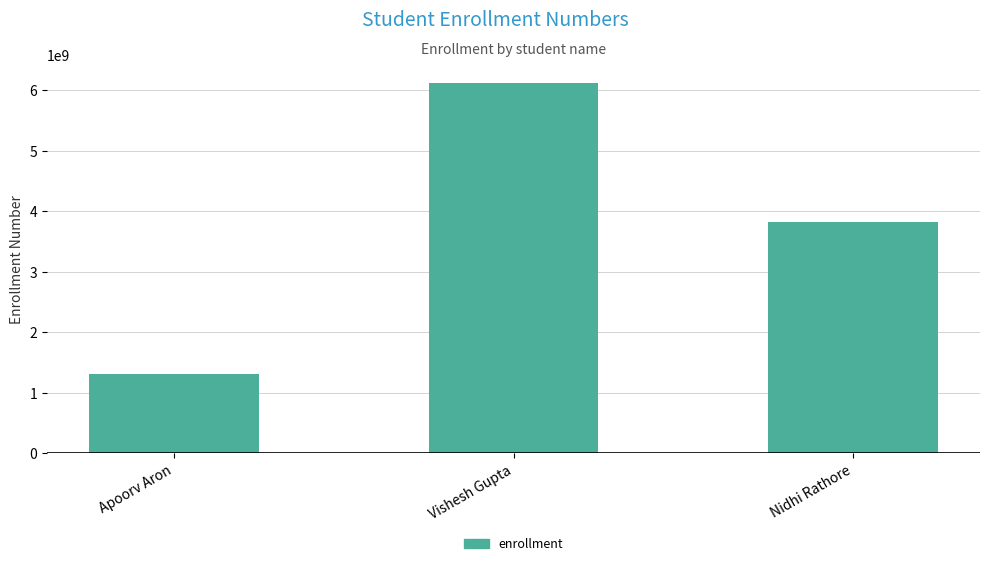

What is the smallest value displayed?

1316401520